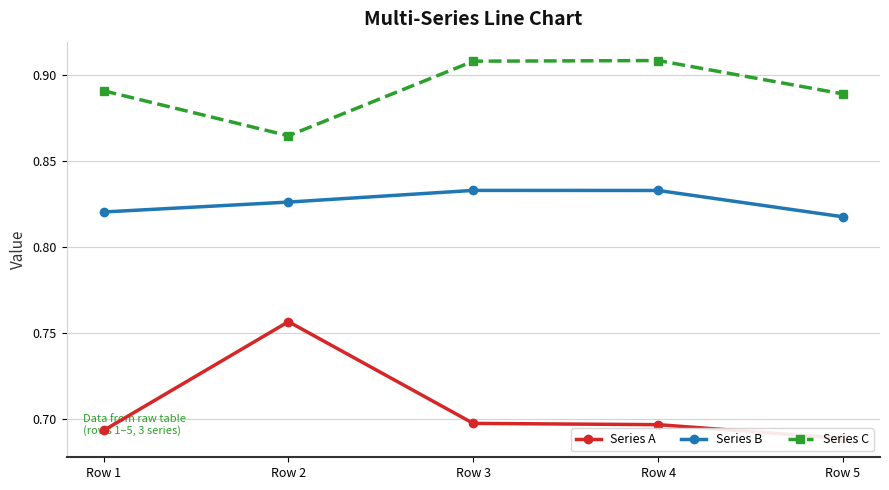

Reading right to left, extract all data points from this chart.

Series A: 0.7	0.7	0.7	0.8	0.7
Series B: 0.8	0.8	0.8	0.8	0.8
Series C: 0.9	0.9	0.9	0.9	0.9